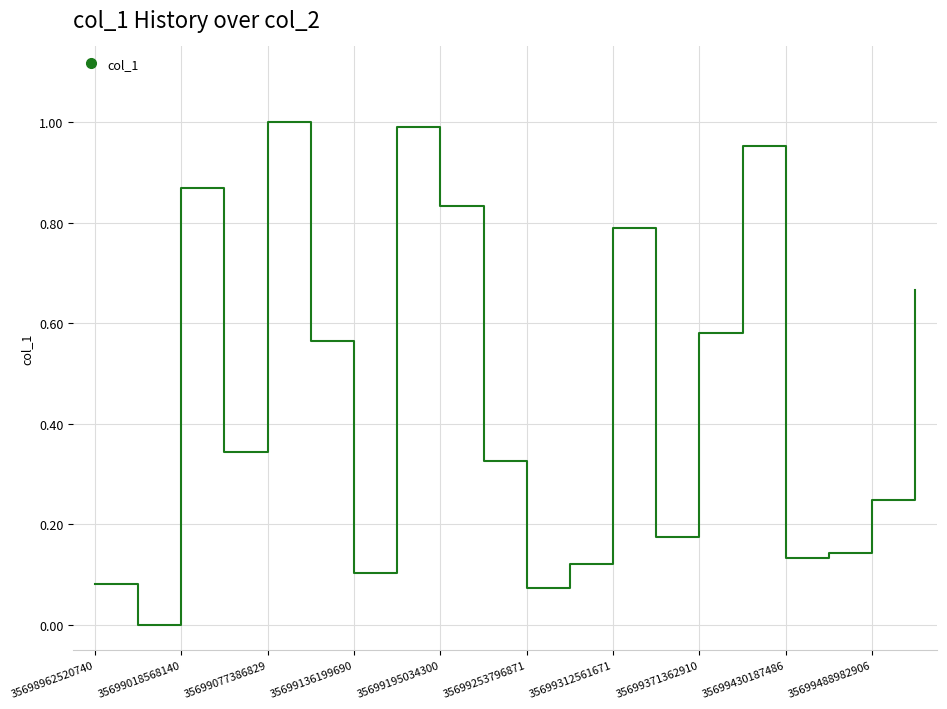

What is the average value?

0.4